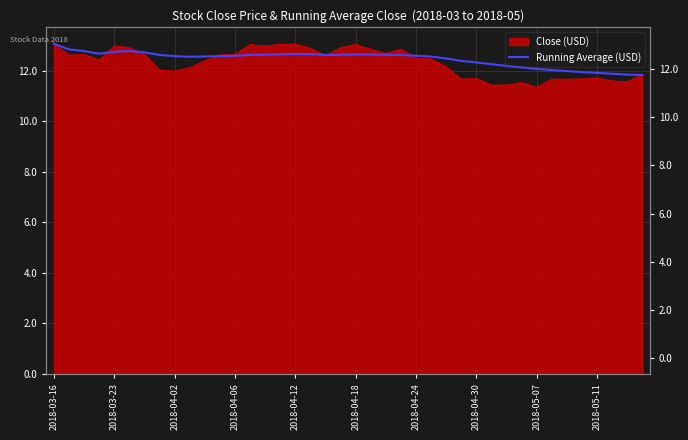

Does the chart display data point markers on the line(s)?

No